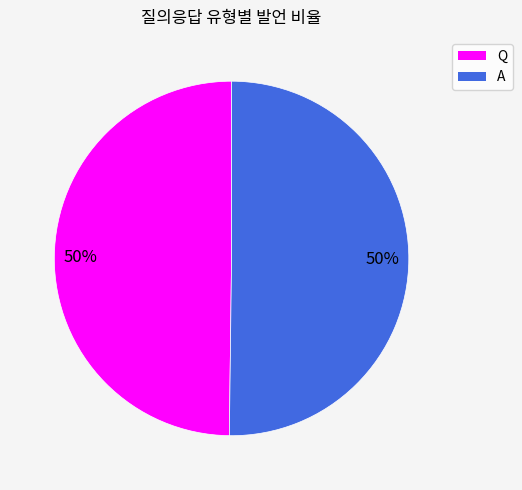

To the nearest percent, what percentage of the pie is A?

50%